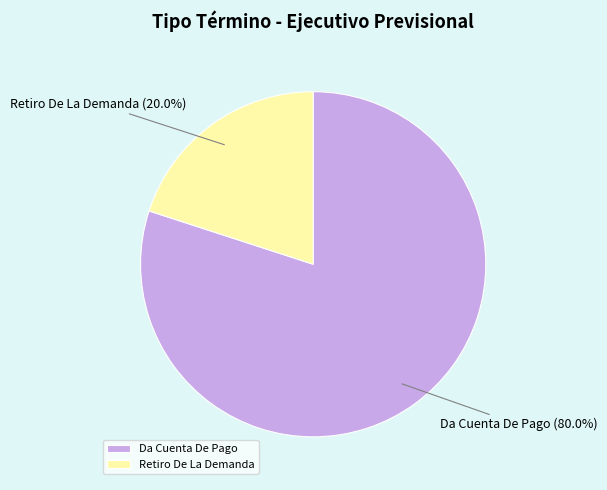

To the nearest percent, what is the combined percentage of Da Cuenta De Pago and Retiro De La Demanda?

100%